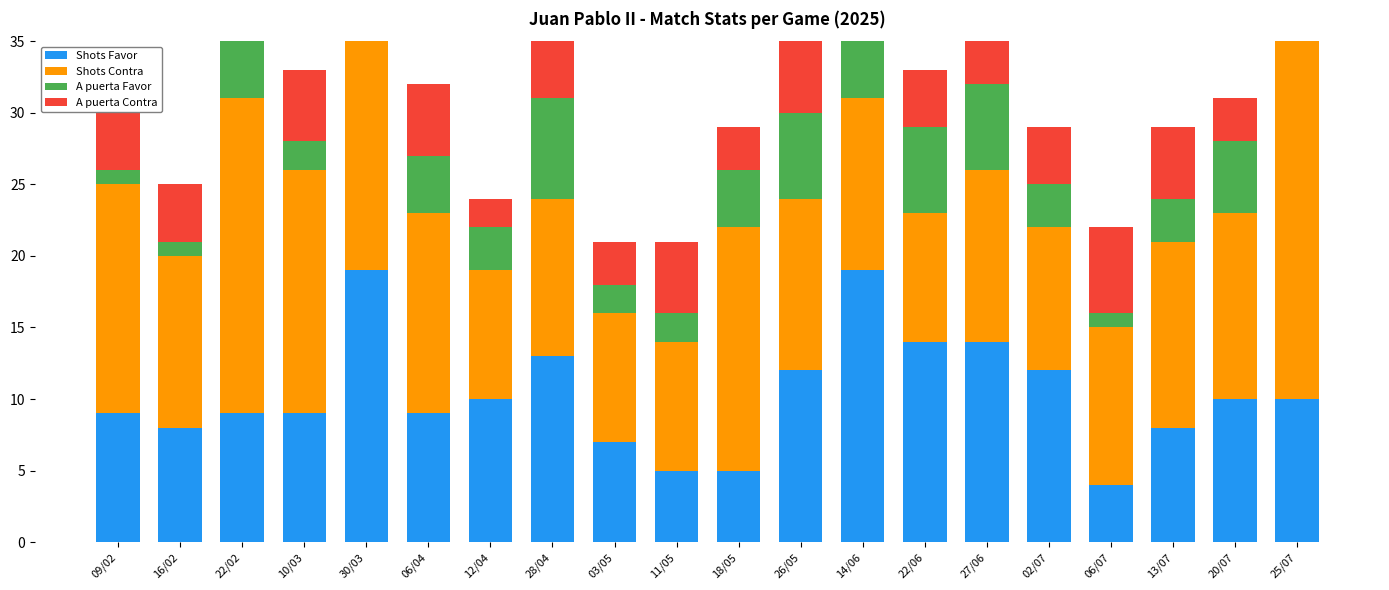

What are all the series names shown in the legend?

Shots Favor, Shots Contra, A puerta Favor, A puerta Contra